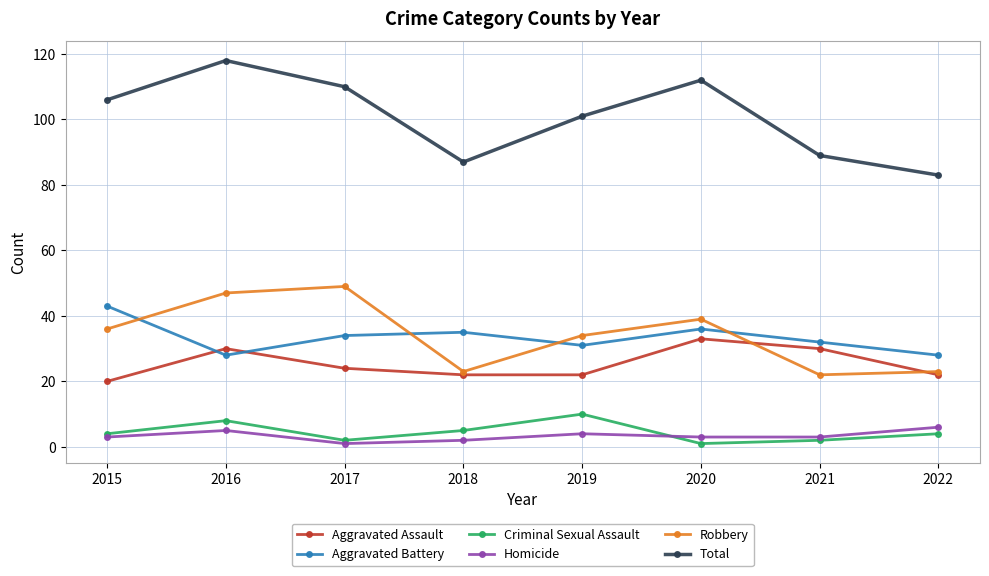

Reading right to left, transcribe all the data shown in this chart.

Aggravated Assault: 22	30	33	22	22	24	30	20
Aggravated Battery: 28	32	36	31	35	34	28	43
Criminal Sexual Assault: 4	2	1	10	5	2	8	4
Homicide: 6	3	3	4	2	1	5	3
Robbery: 23	22	39	34	23	49	47	36
Total: 83	89	112	101	87	110	118	106